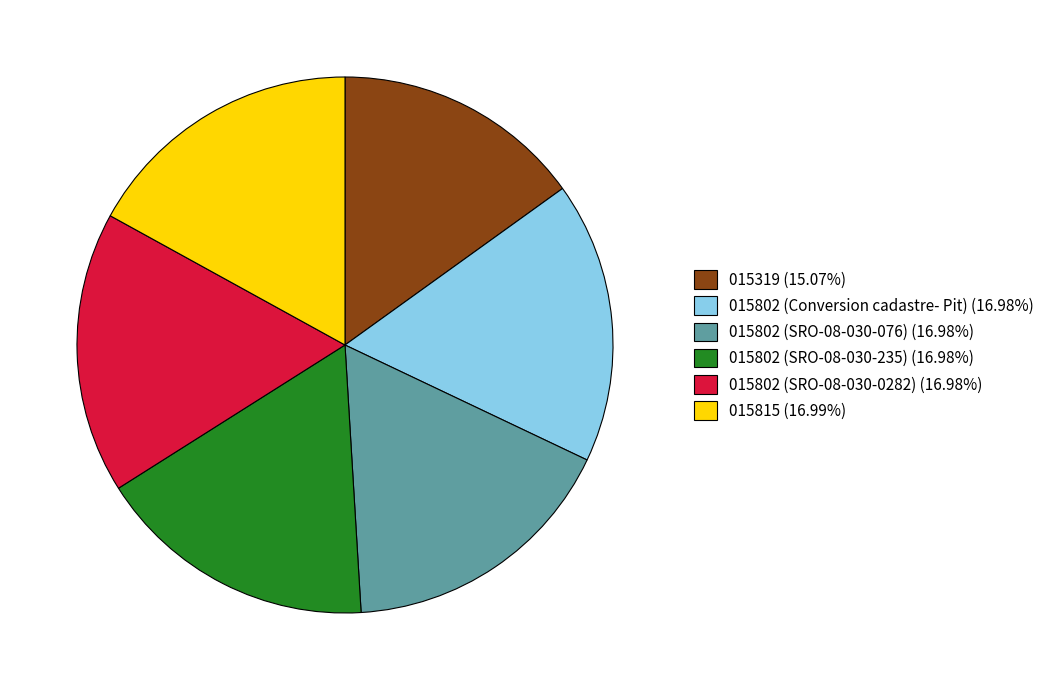

What is the ratio of the value at 015802 (SRO-08-030-235) (16.98%) to the value at 015319 (15.07%)?

1.1